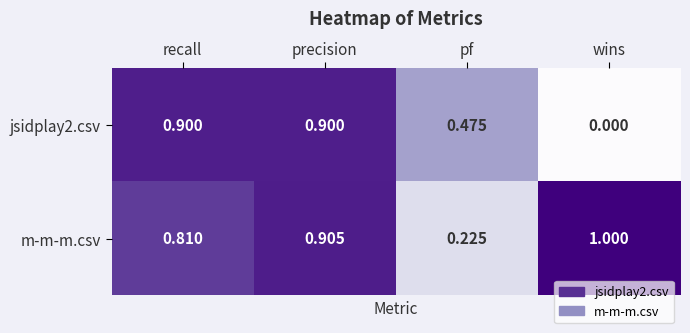

Which series has the largest total across all categories?

m-m-m.csv